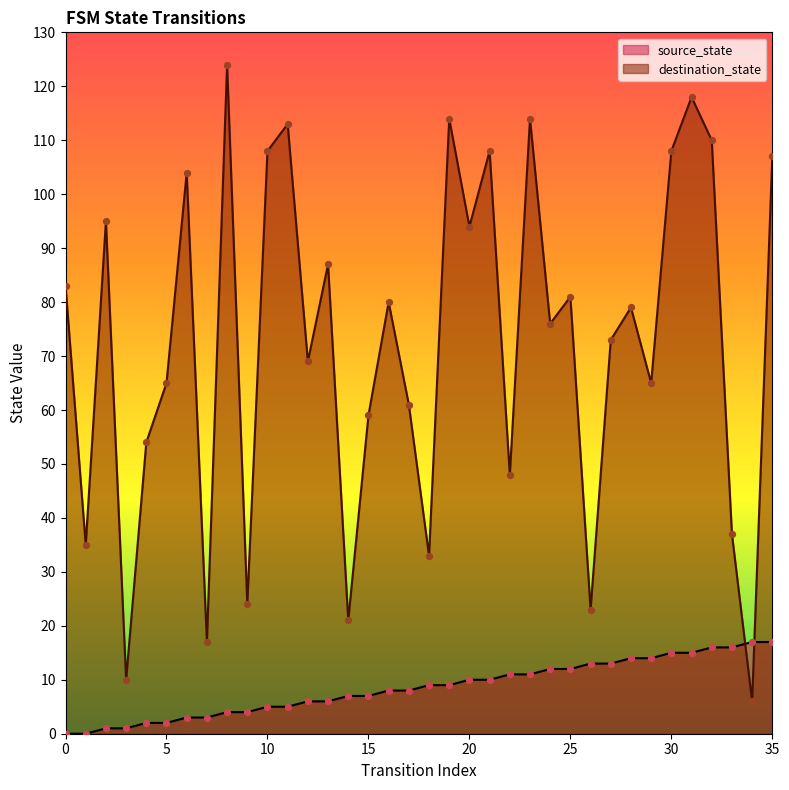

Is the value of destination_state at 19 greater than the value of source_state at 25?

Yes